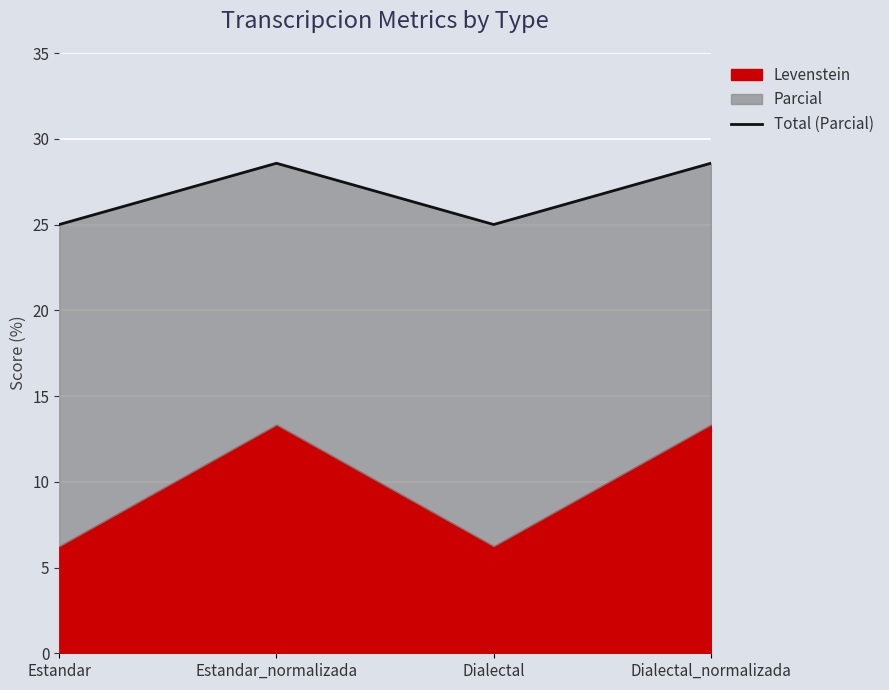

List the labels in order of value, smallest first.

Estandar, Dialectal, Estandar_normalizada, Dialectal_normalizada